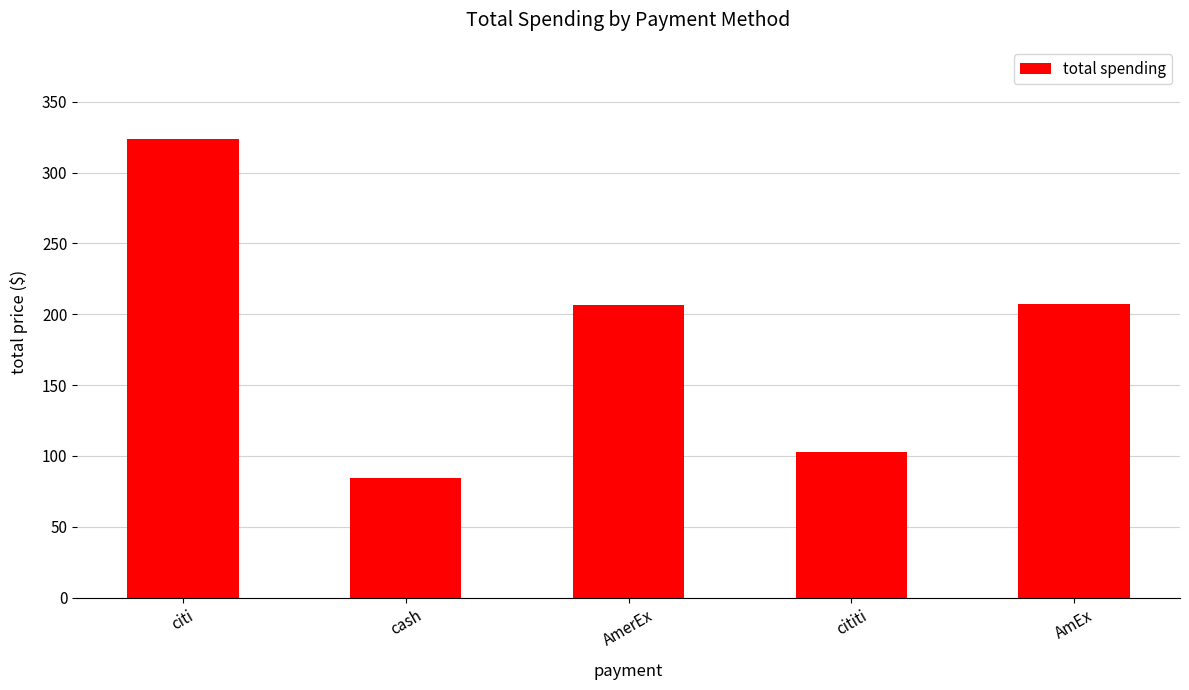

Where does the data first go above 206?

citi